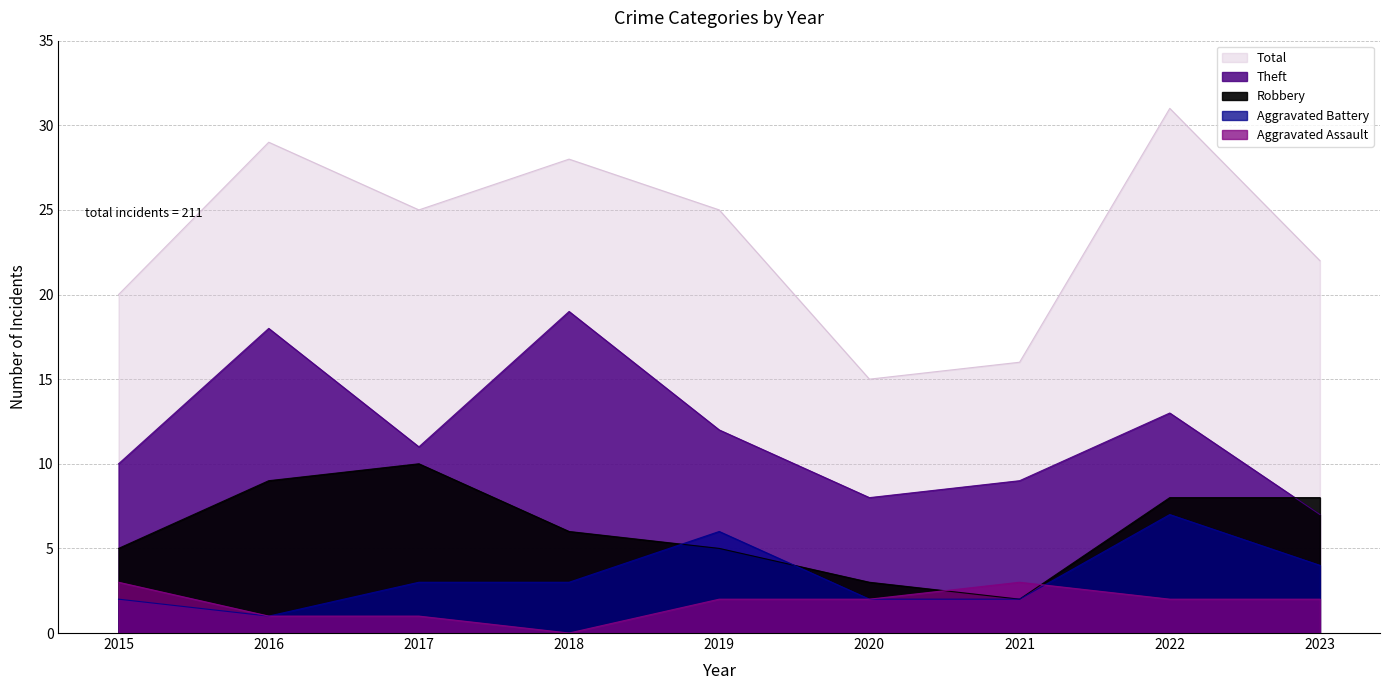

How many times do Aggravated Battery and Aggravated Assault cross each other?

1